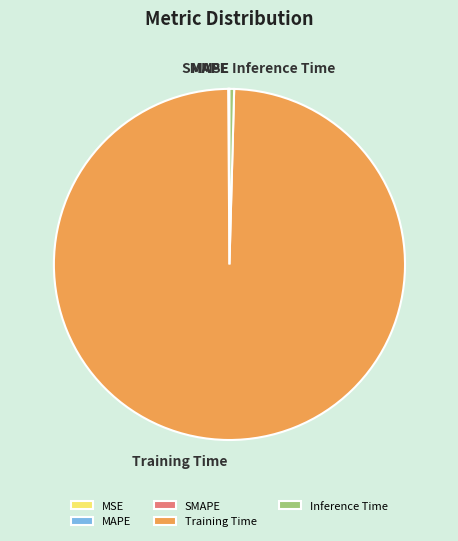

Is there a majority slice in this chart?

Yes